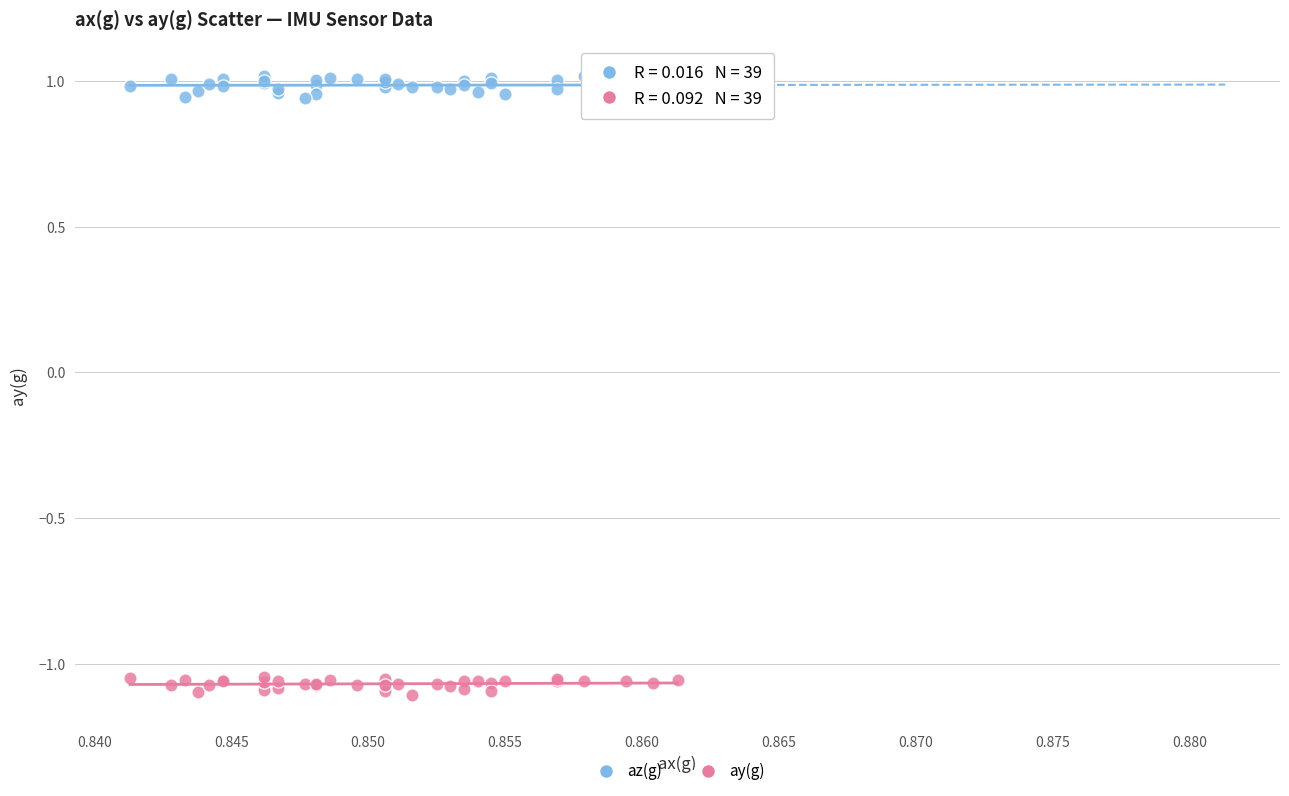

What are all the series names shown in the legend?

az(g), ay(g)